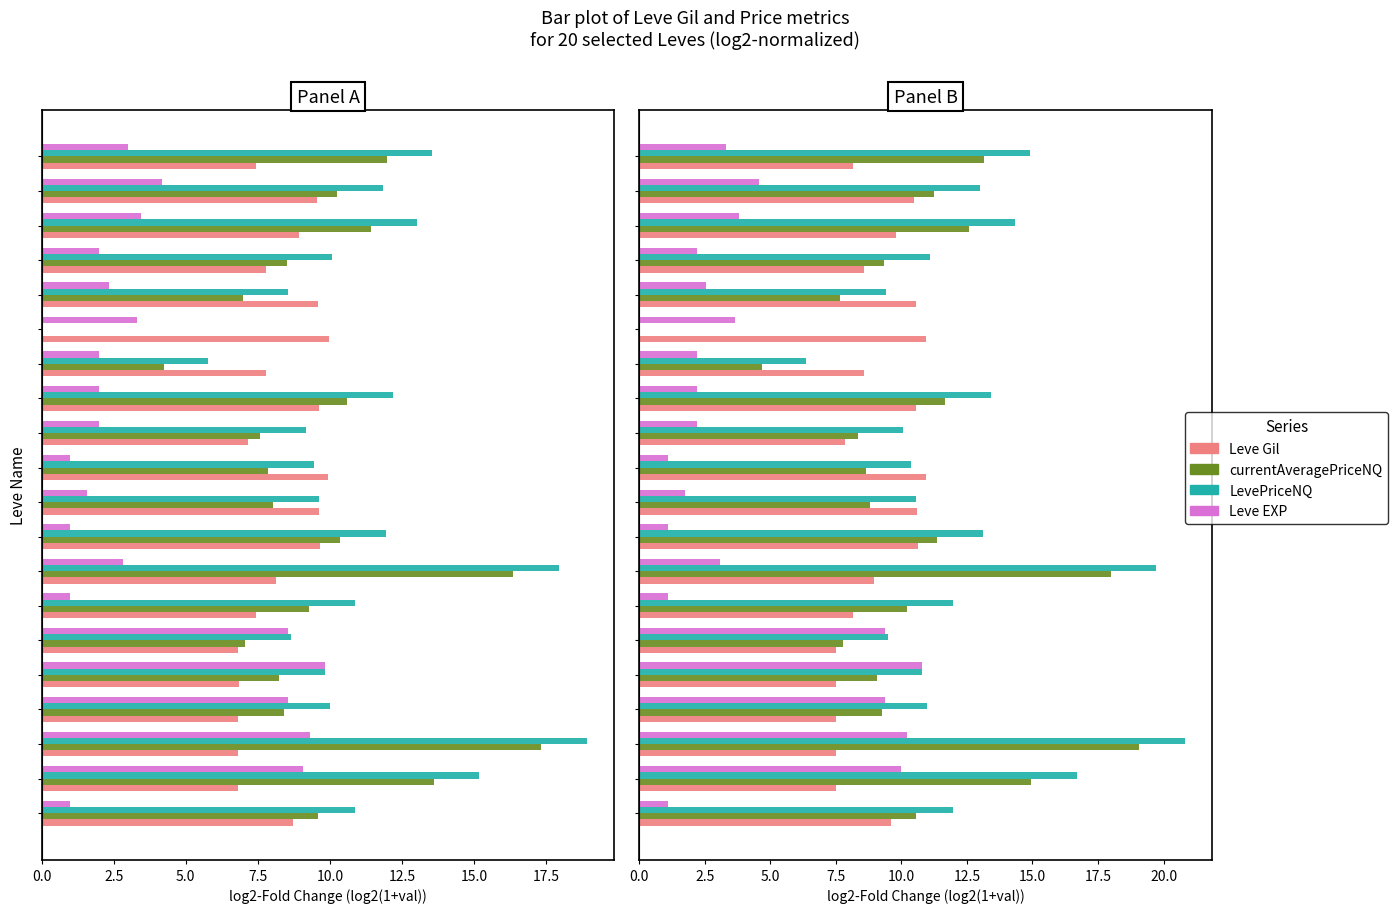

Are the bars grouped side by side (vs. stacked)?

Yes